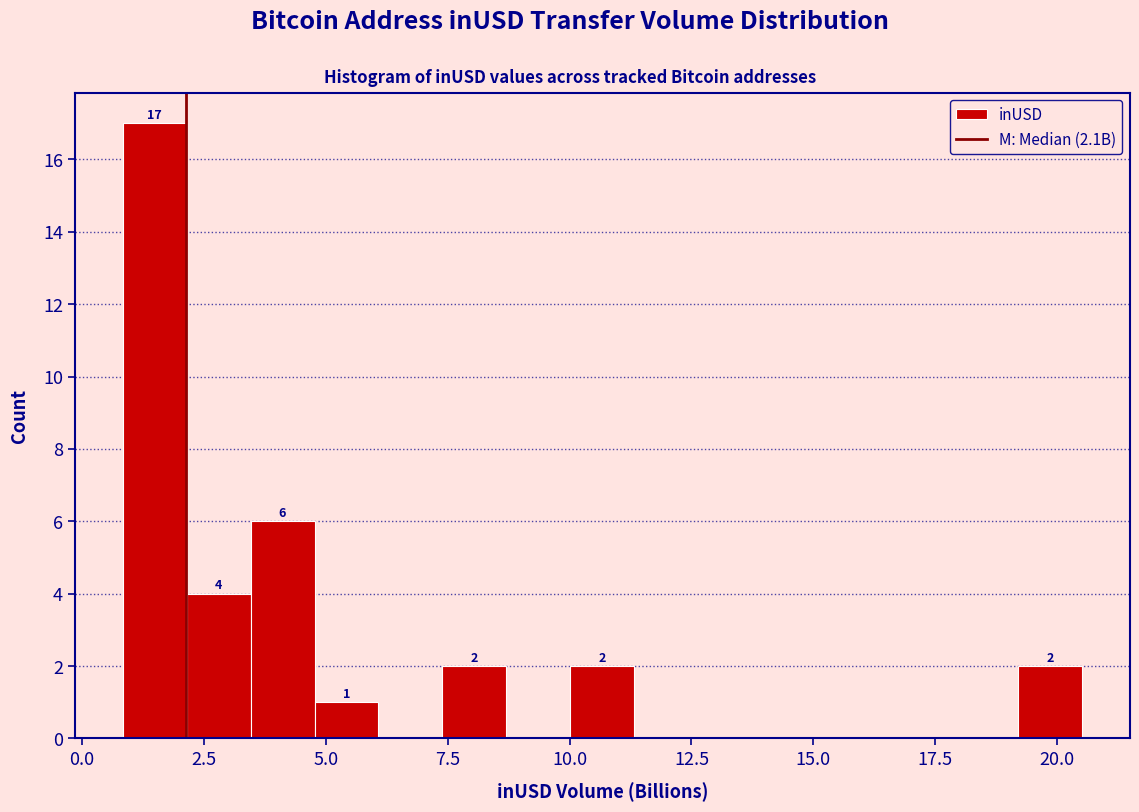

Around what value on the x-axis is the tallest bar? Give the approximate position of its centre, as read against the axis.

1.5